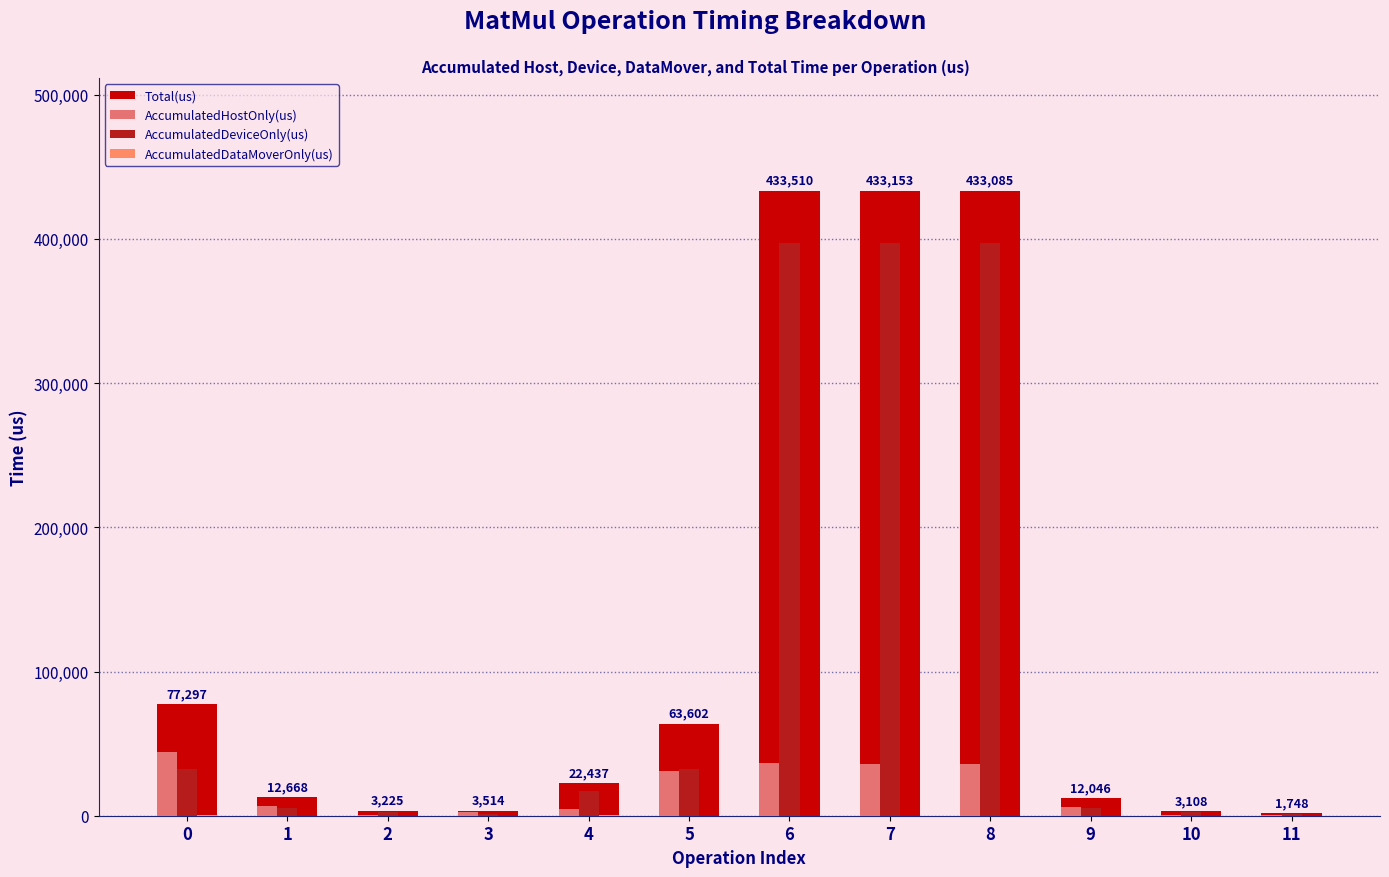

Is it true that AccumulatedDataMoverOnly(us) equals -280.5 at 9?

False